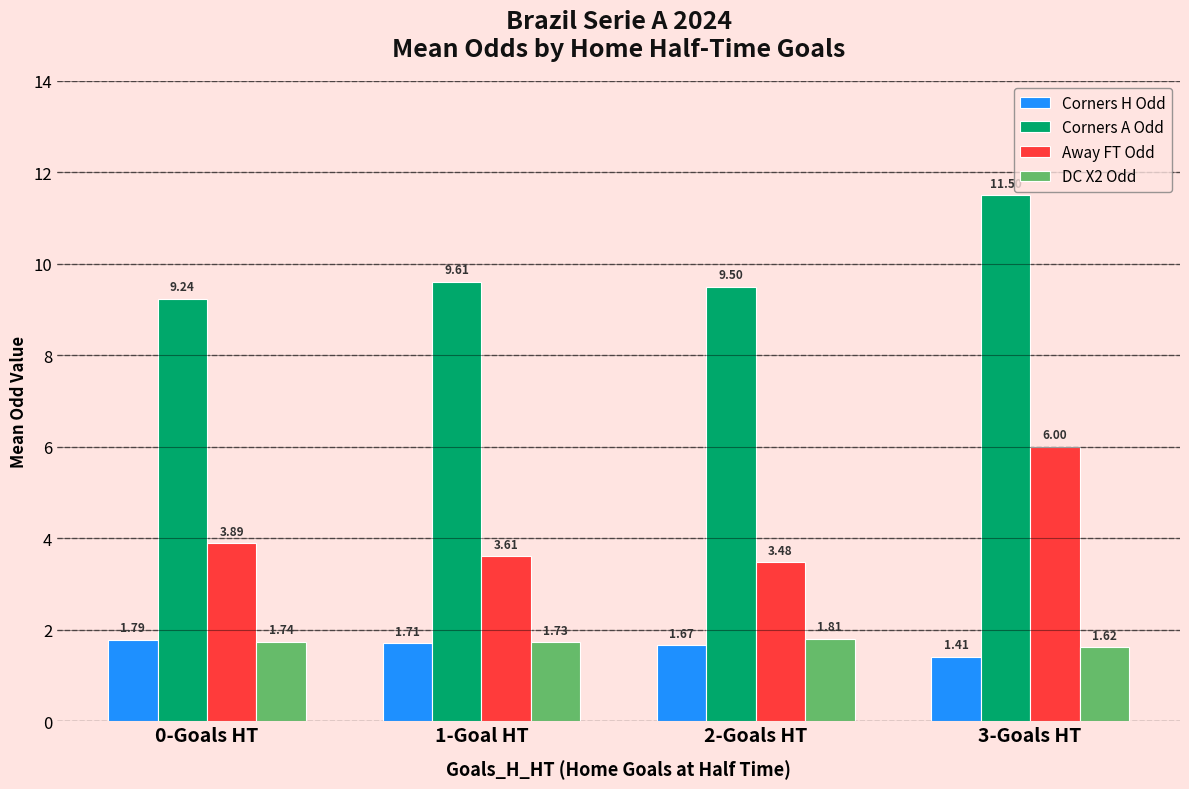

Is the value of Corners H Odd at 2-Goals HT greater than the value of Away FT Odd at 0-Goals HT?

No